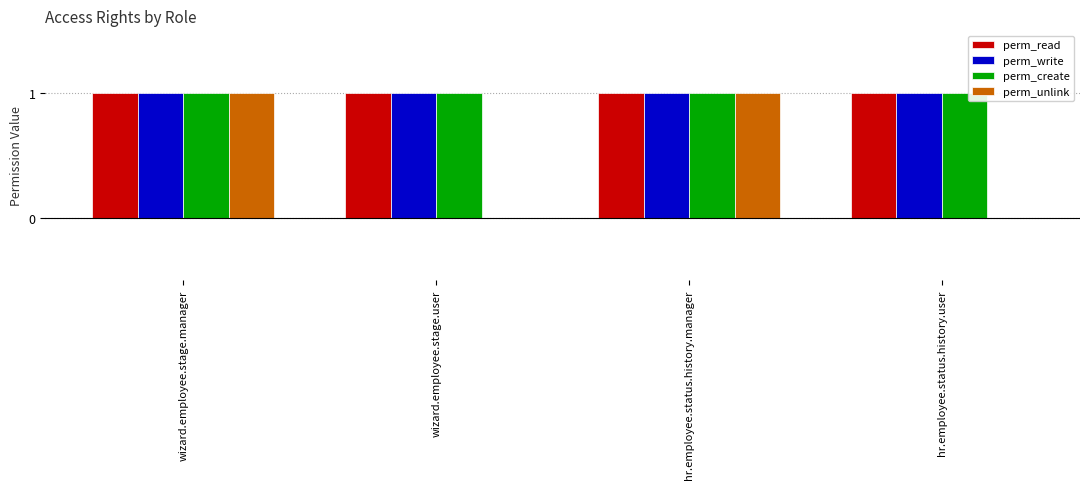

The perm_write series shows 1 at hr.employee.status.history.manager. True or false?

True